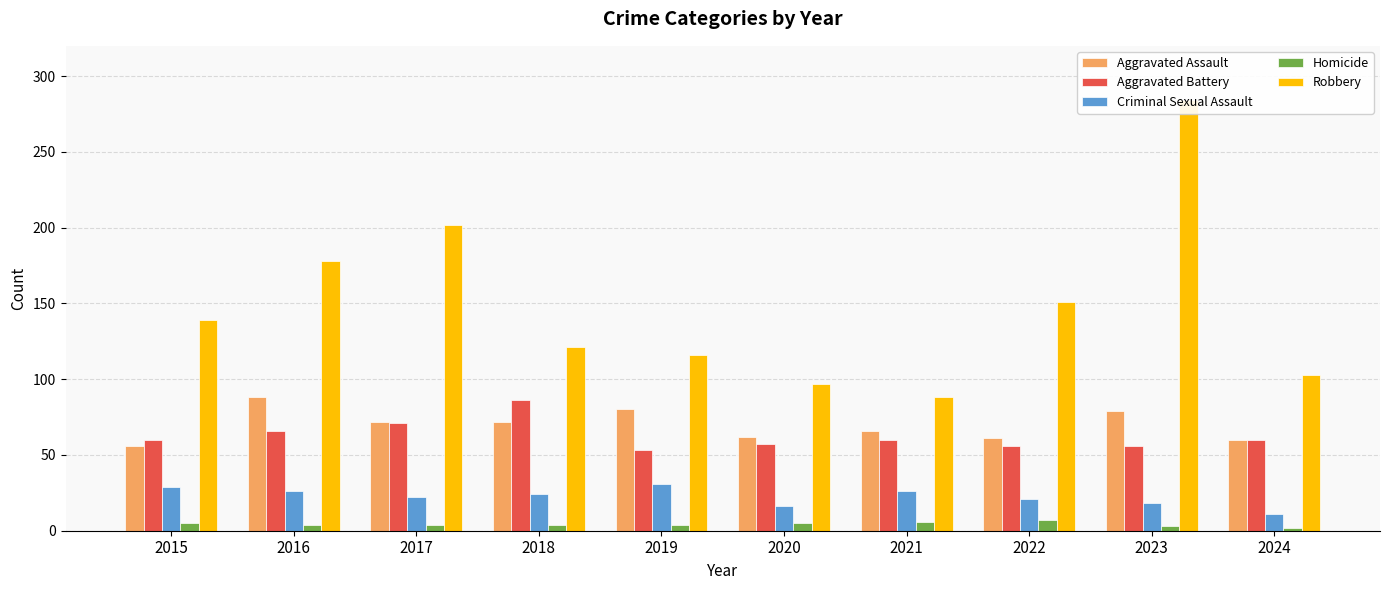

Which category has the lowest value across all series?

2024